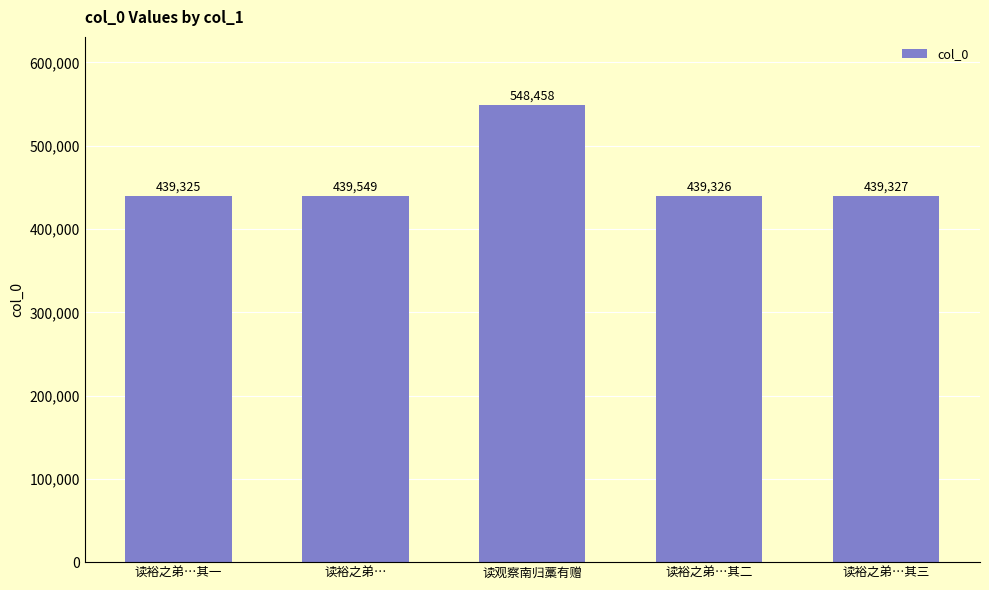

What is the change in value from 读裕之弟…其一 to 读裕之弟…?

+224